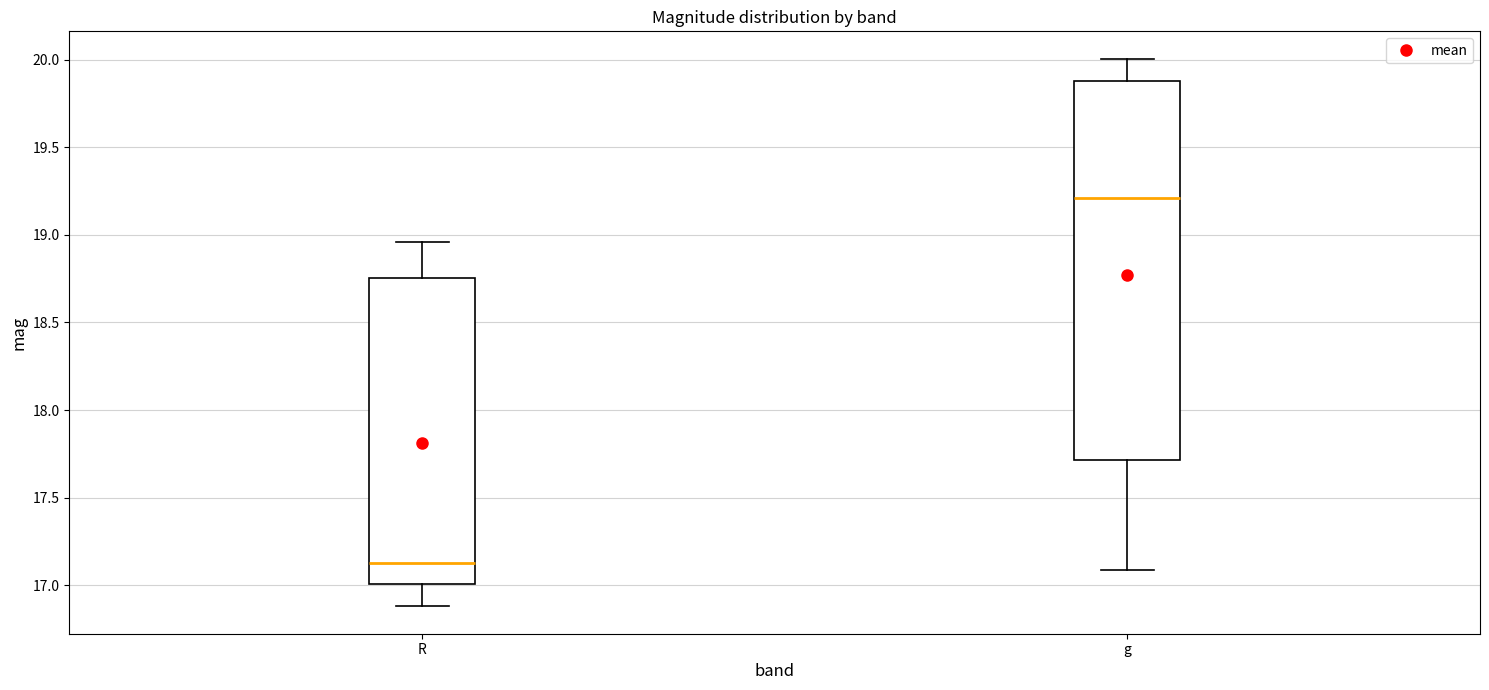

Where is the upper edge of the box for g on the y-axis? The values are not printed on the chart, so give them approximately, as read against the axis.

19.90